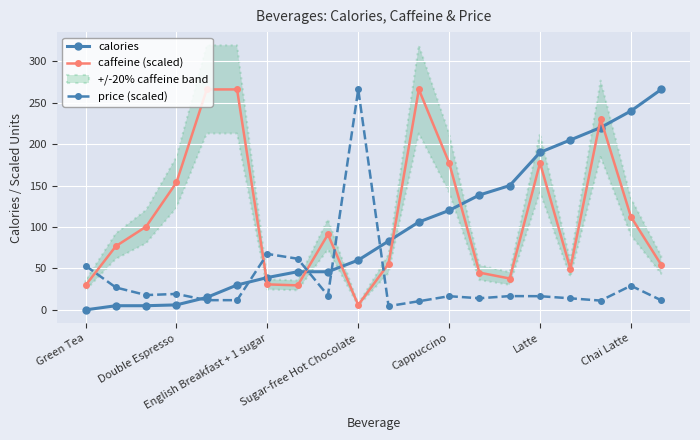

True or false: price (scaled) has more than 0 interior local peaks.

True